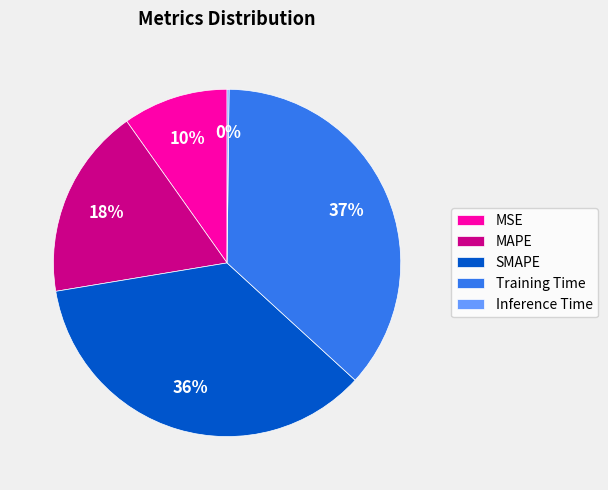

Is there any slice that represents more than half of the pie?

No